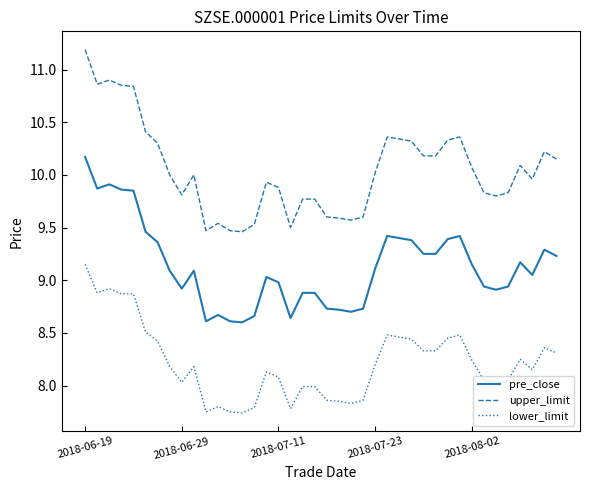

What are all the series names shown in the legend?

pre_close, upper_limit, lower_limit